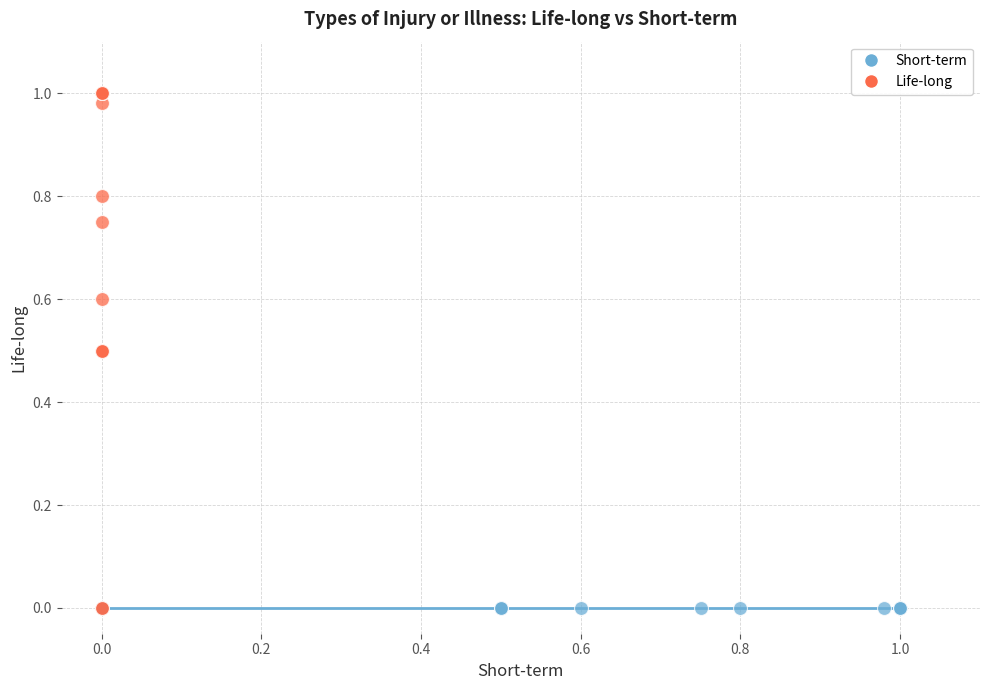

Which series contains the highest Y value?

Life-long